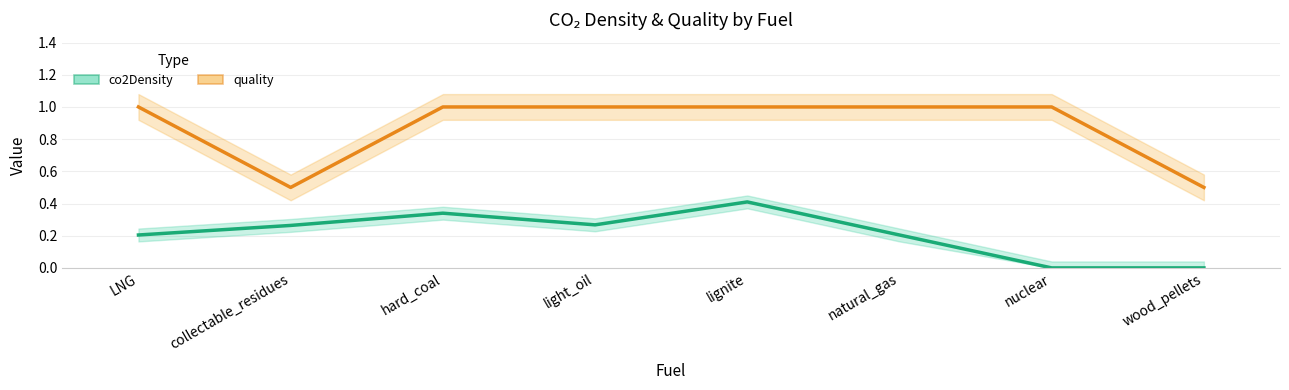

Rank the series by their maximum value, from highest to lowest.

quality, co2Density